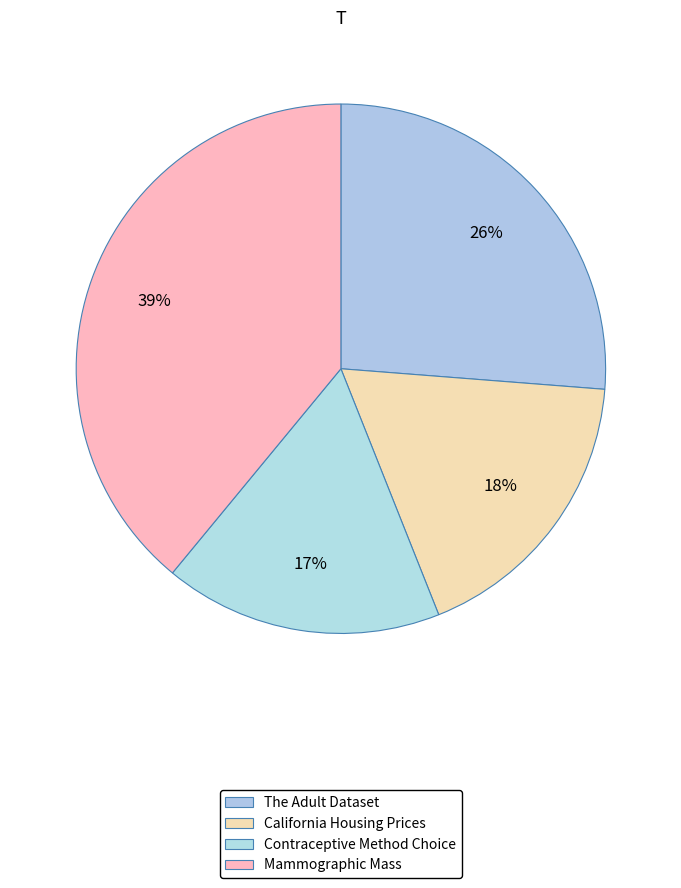

Rank the categories by value from highest to lowest.

Mammographic Mass, The Adult Dataset, California Housing Prices, Contraceptive Method Choice